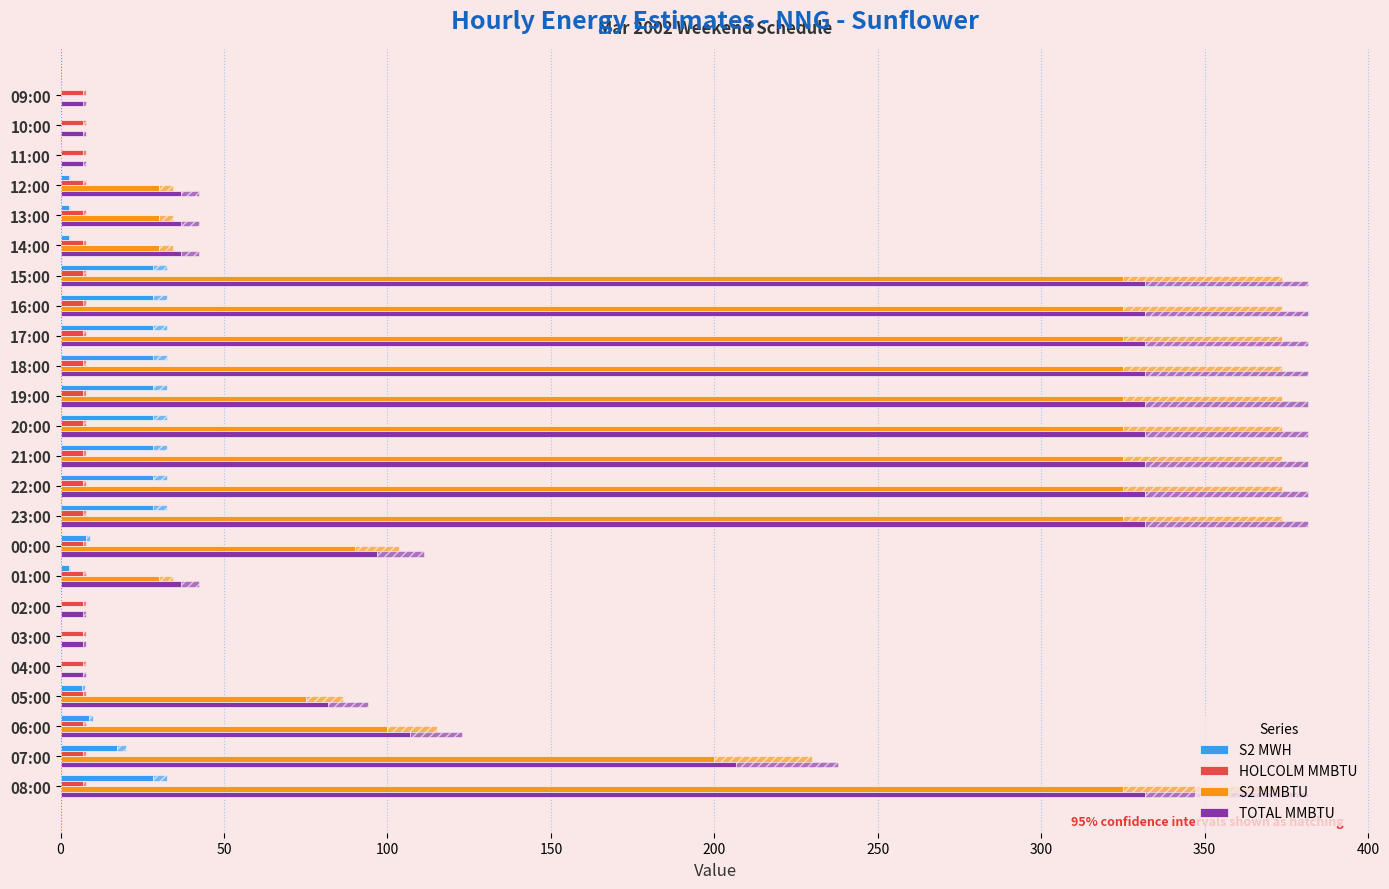

Is it true that HOLCOLM MMBTU equals 0.2 at 150?

False